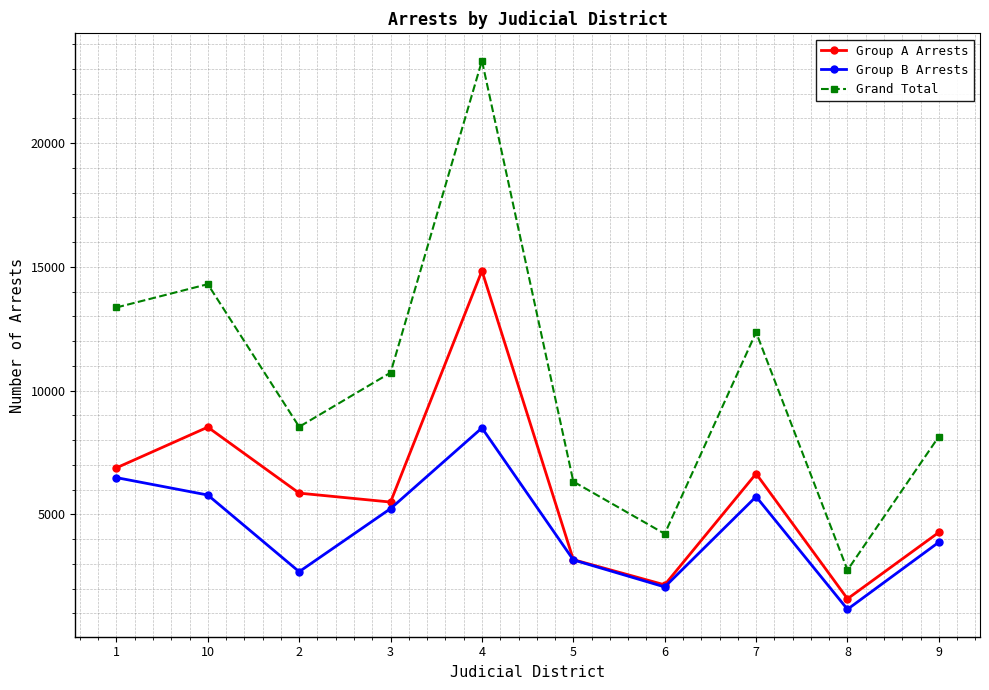

What is the greatest value displayed?

23325